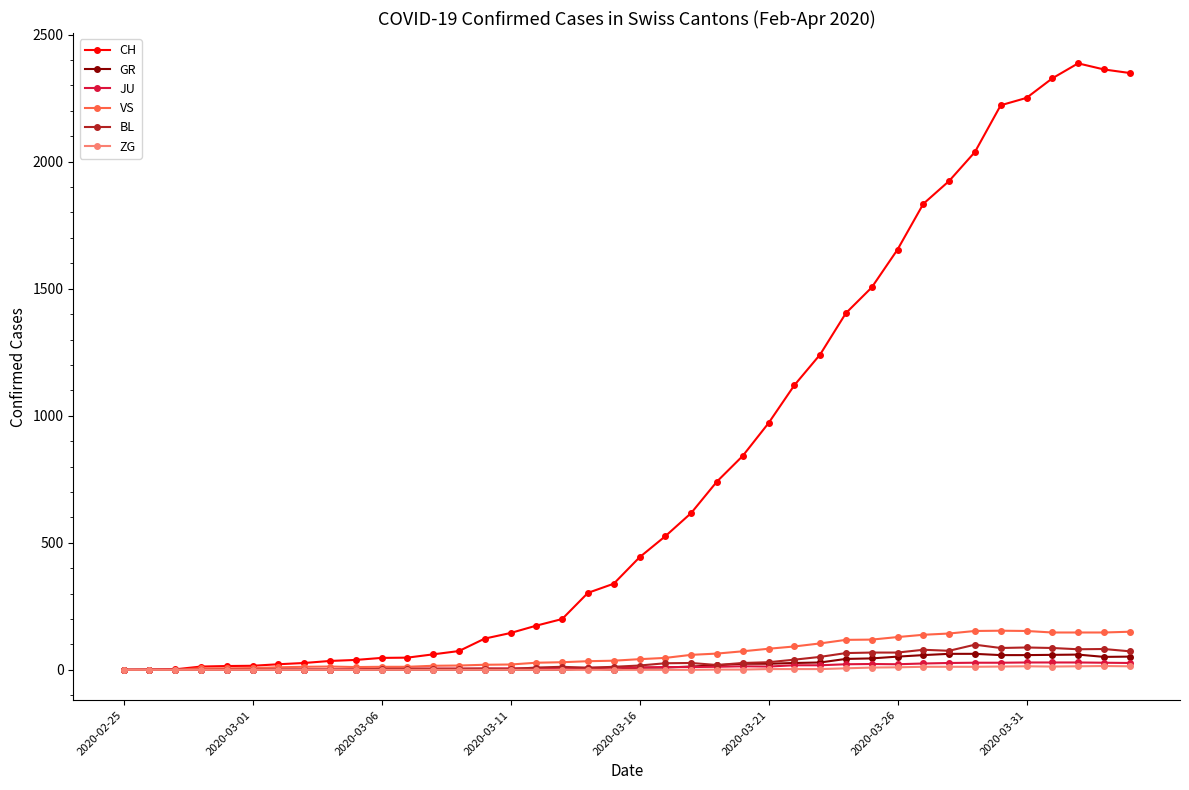

Which series has the widest spread of values?

CH